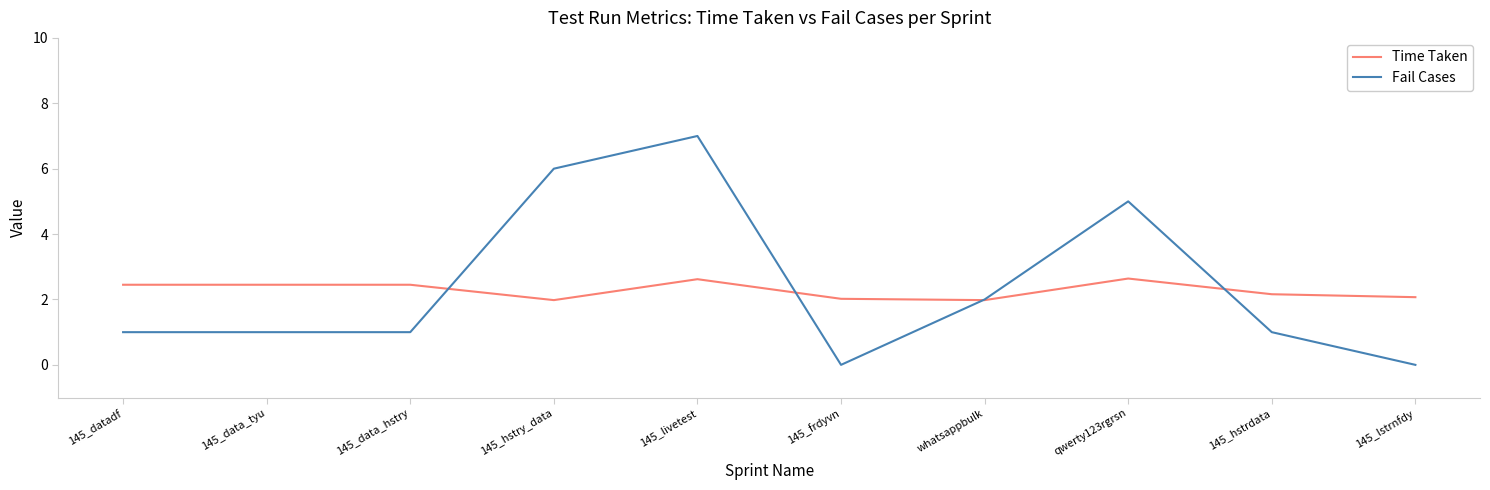

What is the difference between the highest and lowest values at 145_livetest?

4.4